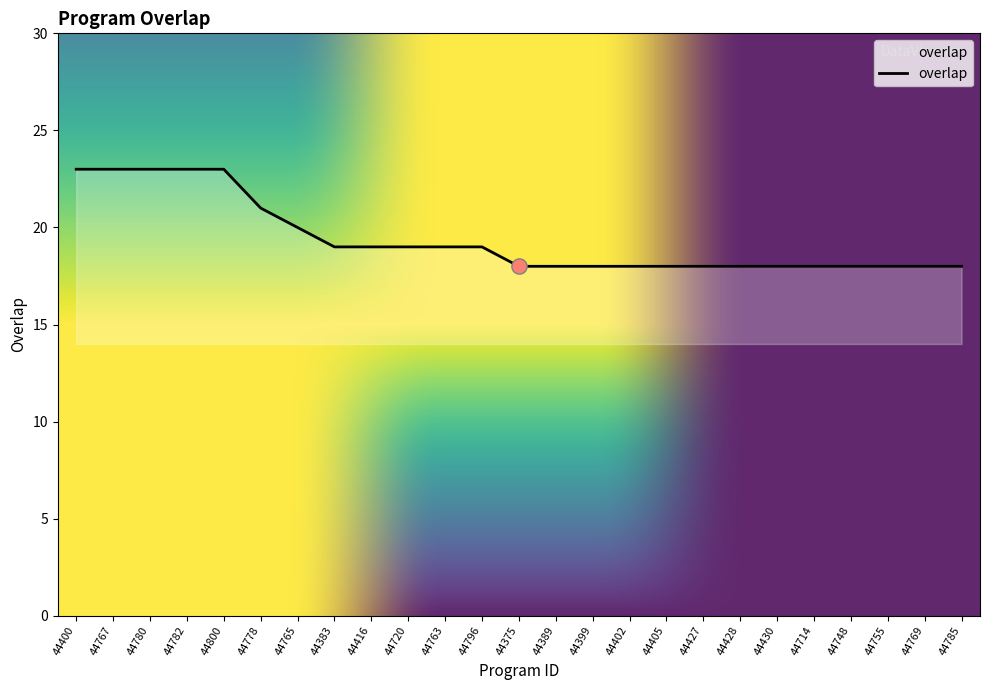

Approximately how many times larger is the value at 44769 compared to 44765?

0.9